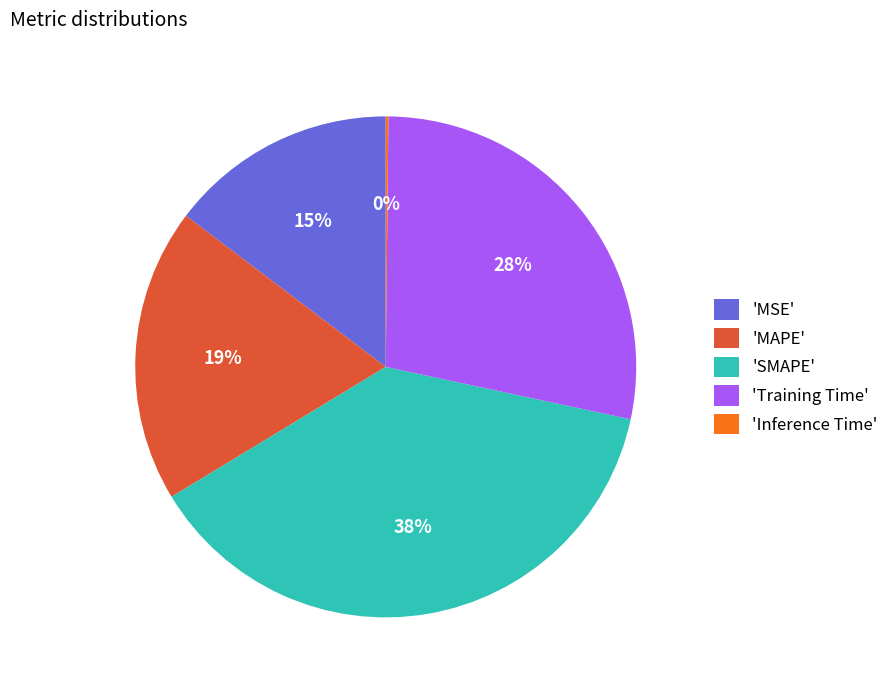

Does 'MSE' represent more than half of the total?

No